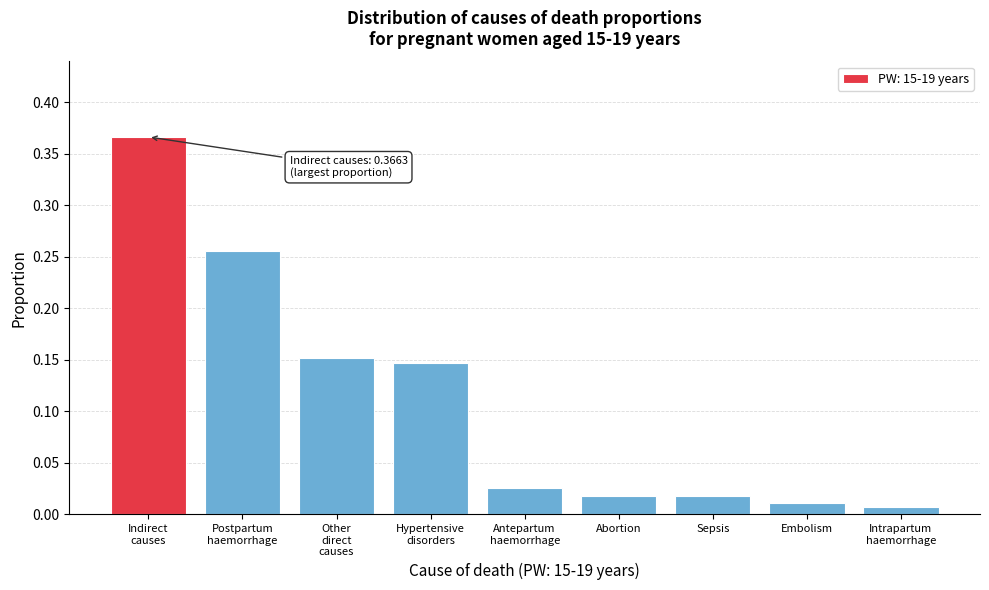

What is the sum of all values?

1.0